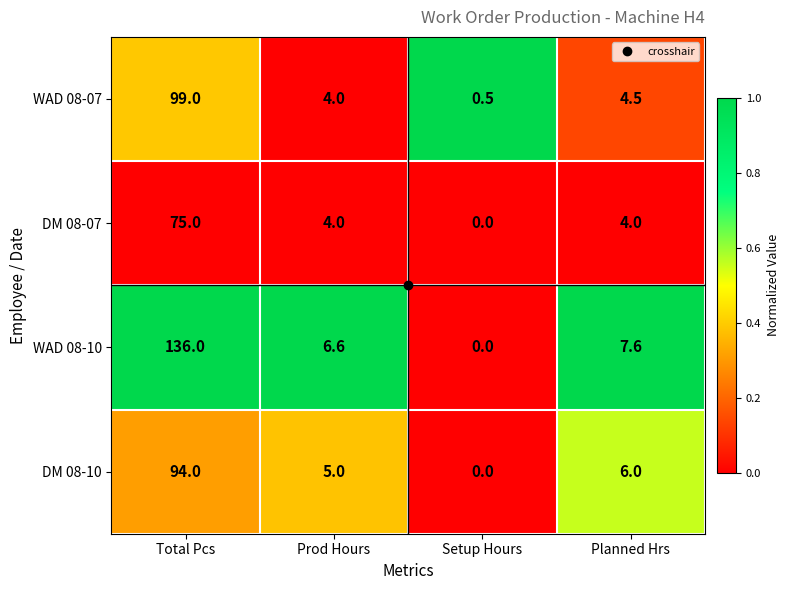

At which category is the sum across all series the highest?

Total Pcs